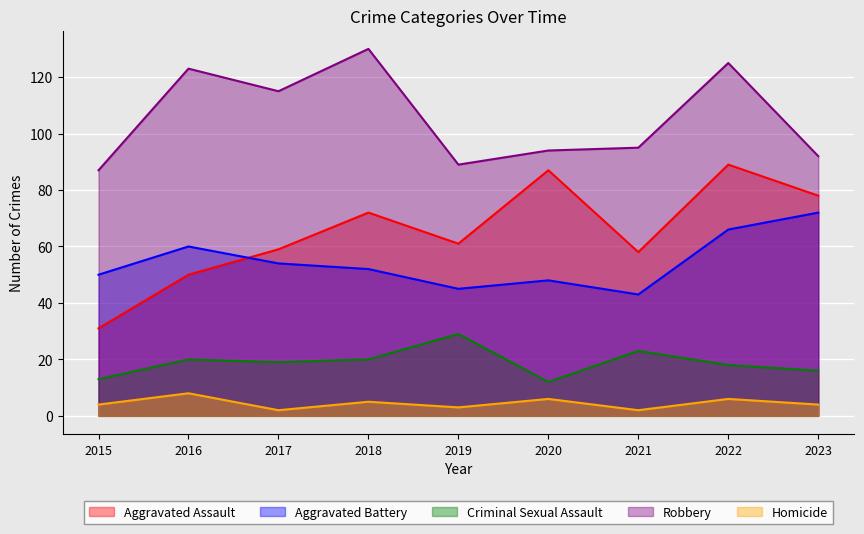

Which series has the largest total across all categories?

Robbery